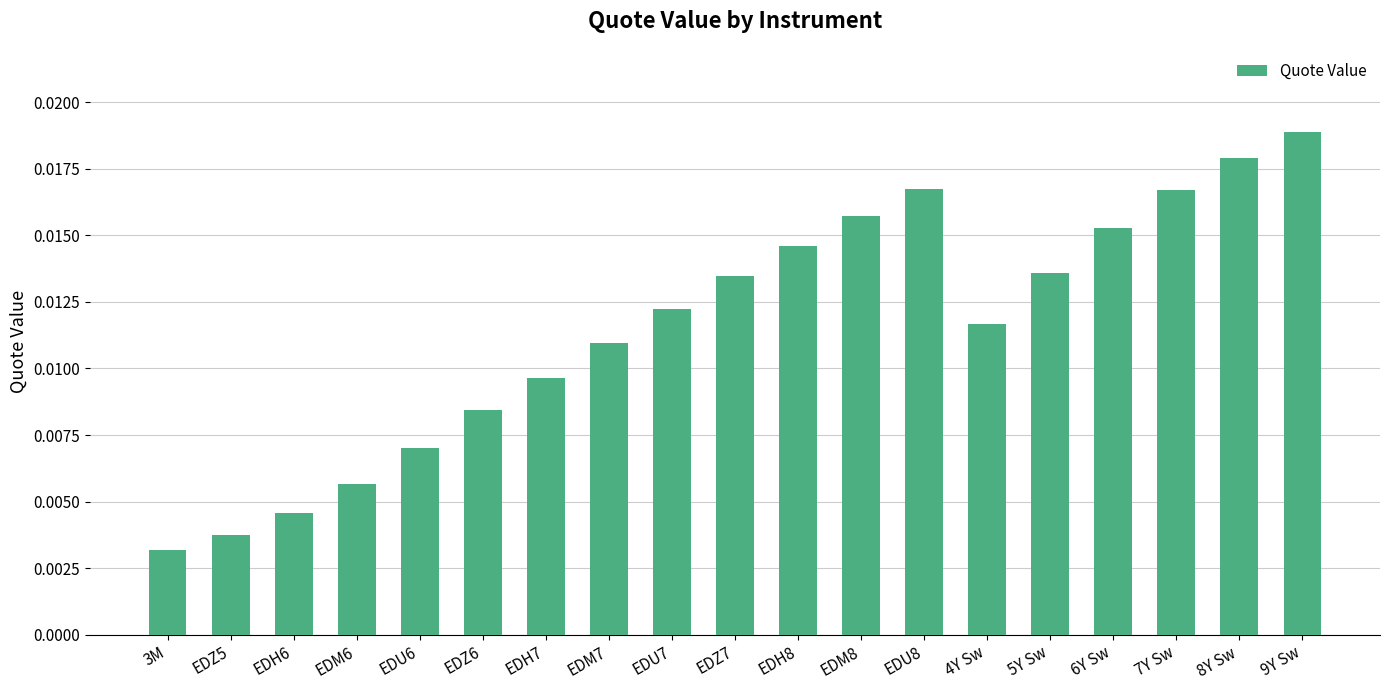

Which category has the lowest value across all series?

3M